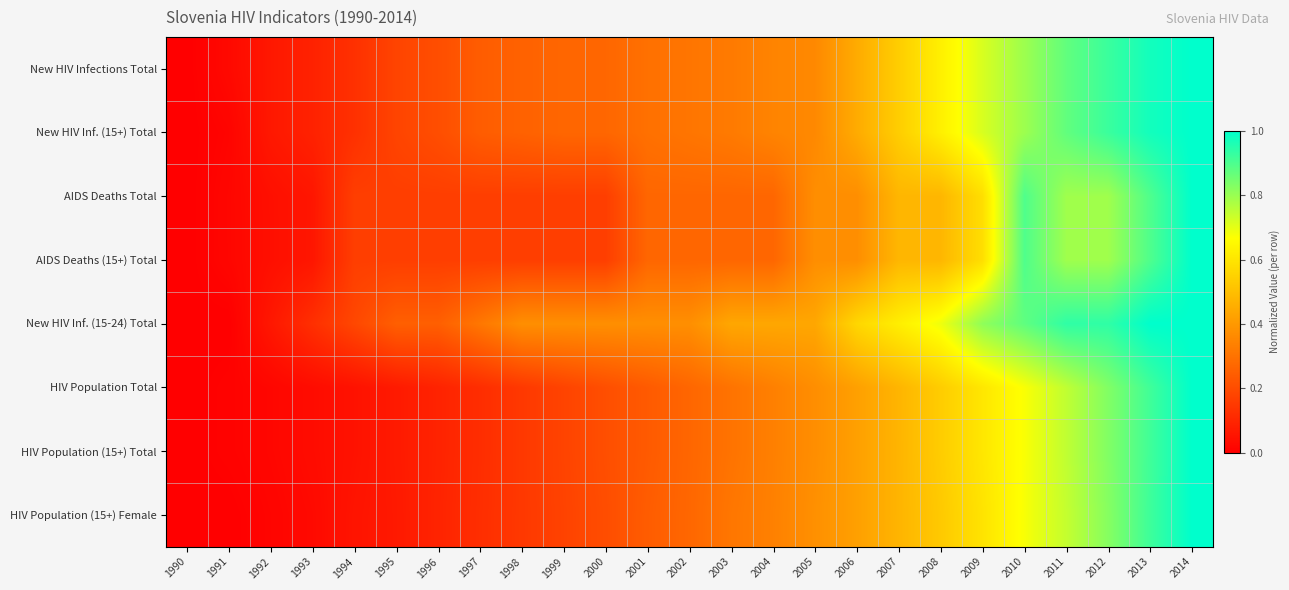

Between 1997 and 2014, which is larger?

2014